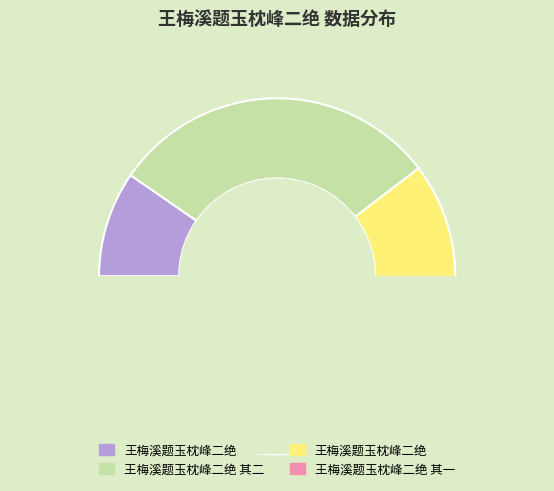

Count the number of slices in the pie.

4